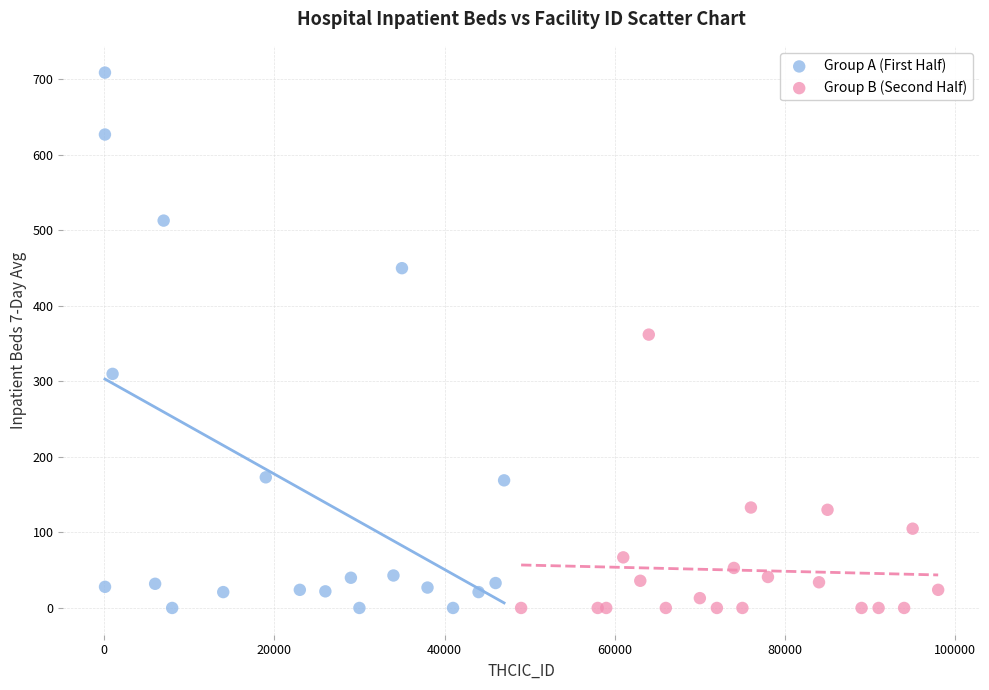

Which series reaches the maximum Y coordinate?

Group A (First Half)